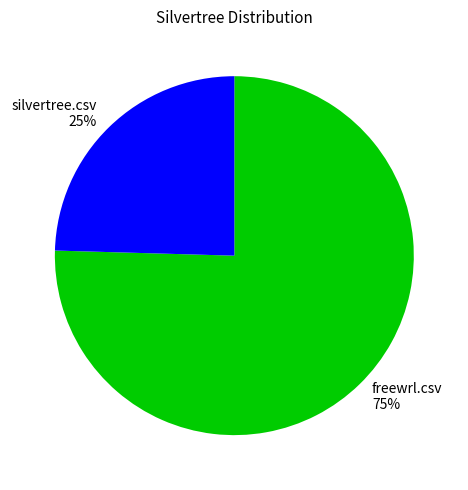

Is there any slice that represents more than half of the pie?

Yes